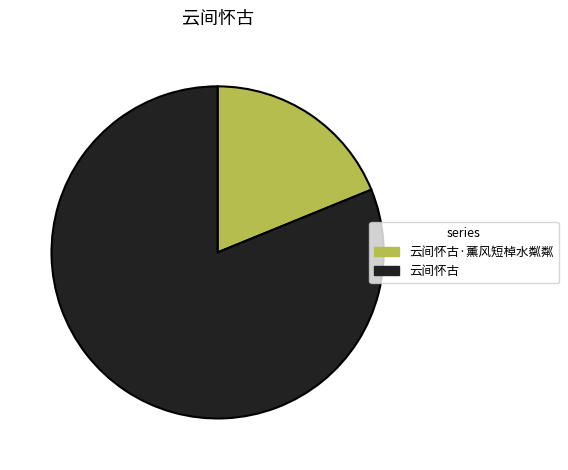

Is there a majority slice in this chart?

Yes